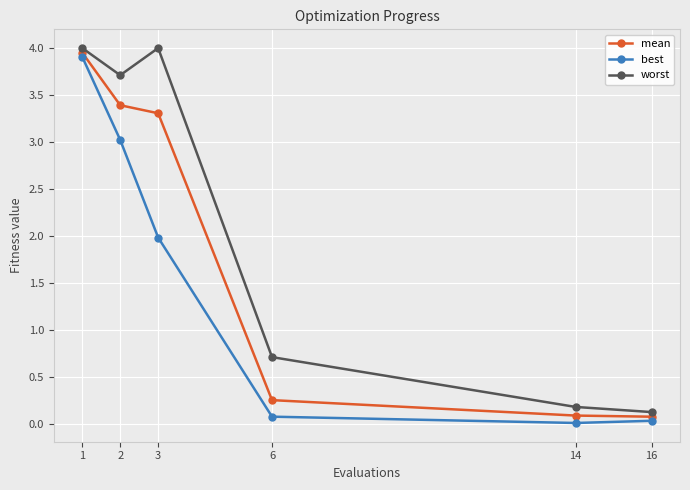

How many data points in best are above 1?

3